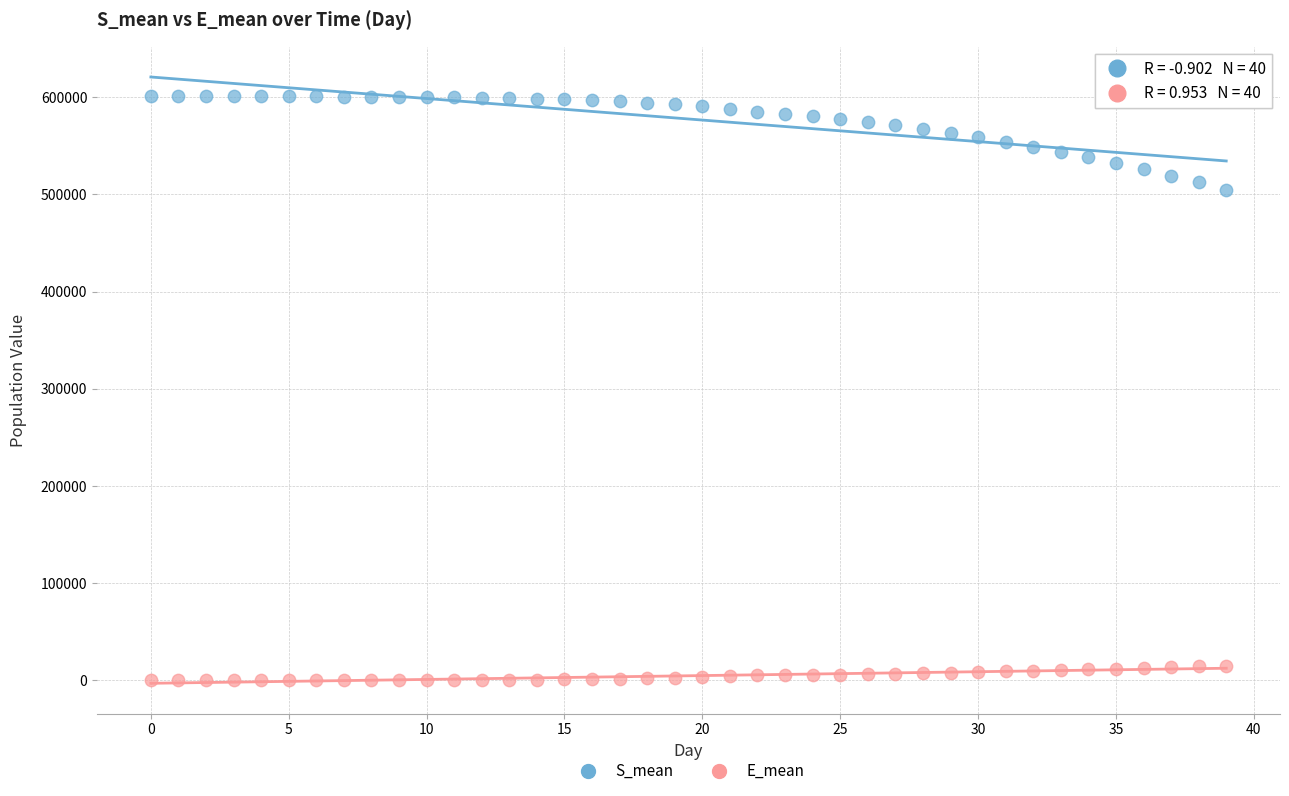

Which series has the largest Y range (max minus min)?

S_mean